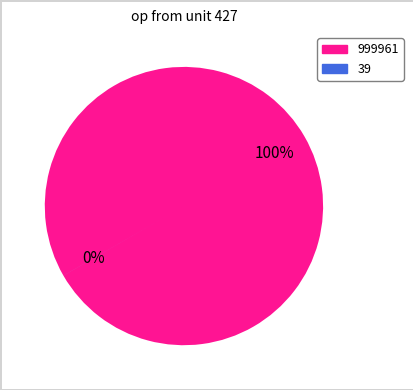

Which has a higher value, entries=999961 or entries=39?

entries=999961